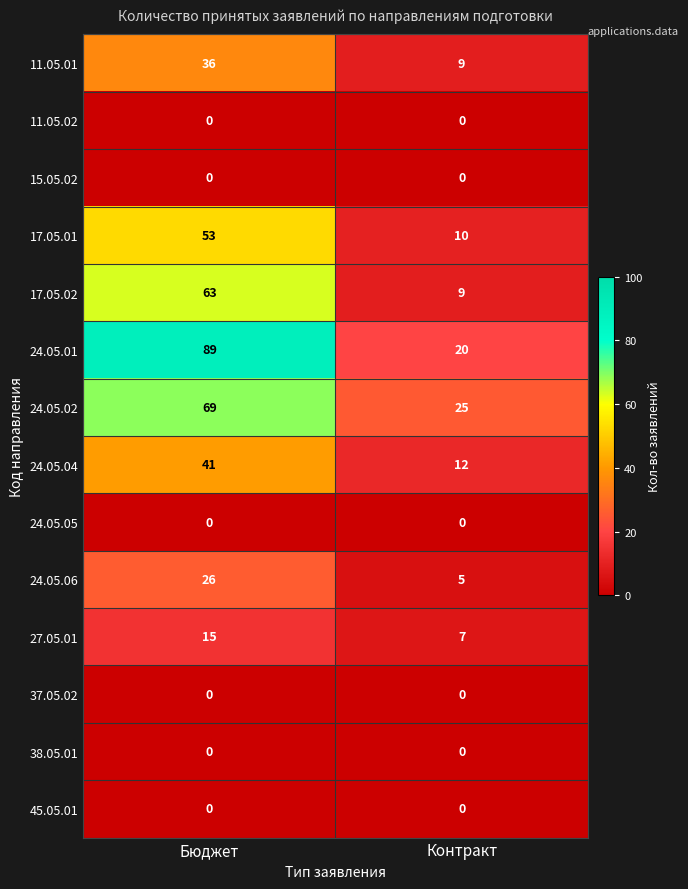

Reading left to right, what are all the values shown in this chart?

11.05.01: Бюджет=36	Контракт=9
11.05.02: Бюджет=0	Контракт=0
15.05.02: Бюджет=0	Контракт=0
17.05.01: Бюджет=53	Контракт=10
17.05.02: Бюджет=63	Контракт=9
24.05.01: Бюджет=89	Контракт=20
24.05.02: Бюджет=69	Контракт=25
24.05.04: Бюджет=41	Контракт=12
24.05.05: Бюджет=0	Контракт=0
24.05.06: Бюджет=26	Контракт=5
27.05.01: Бюджет=15	Контракт=7
37.05.02: Бюджет=0	Контракт=0
38.05.01: Бюджет=0	Контракт=0
45.05.01: Бюджет=0	Контракт=0